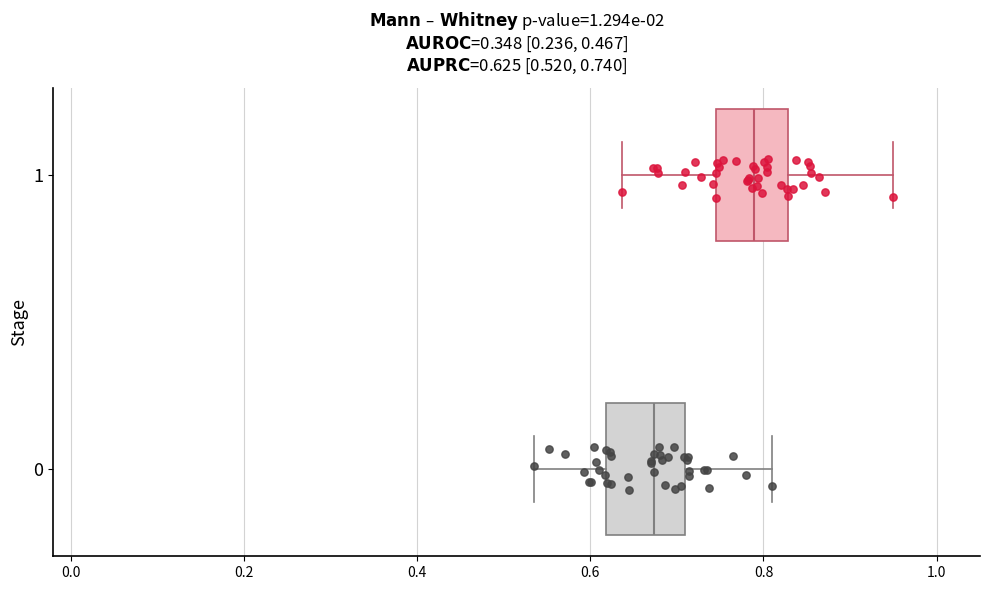

Which box has the furthest to the left median line?

0